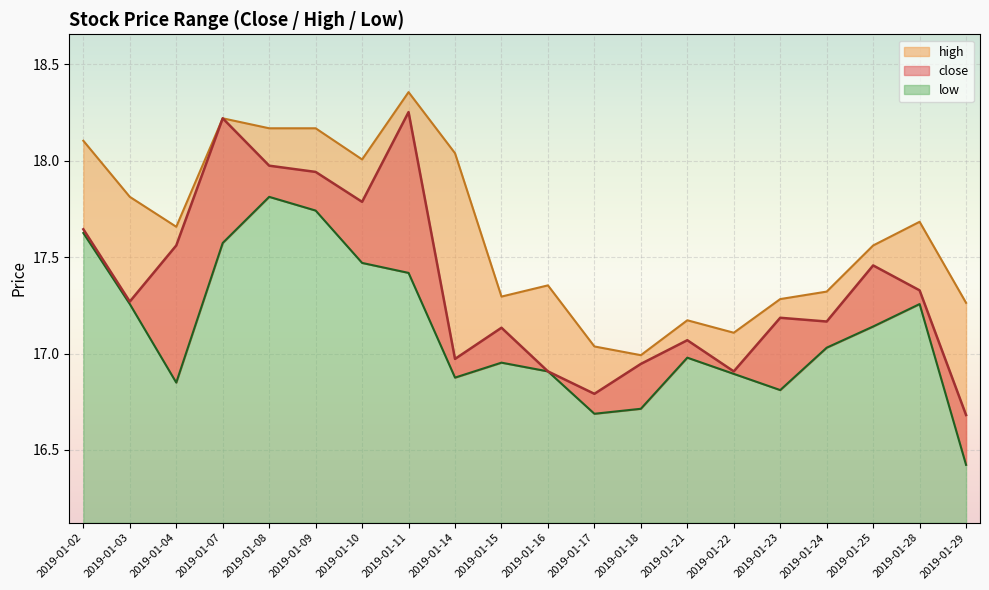

True or false: close has a value of 18.0 at 2019-01-08.

True